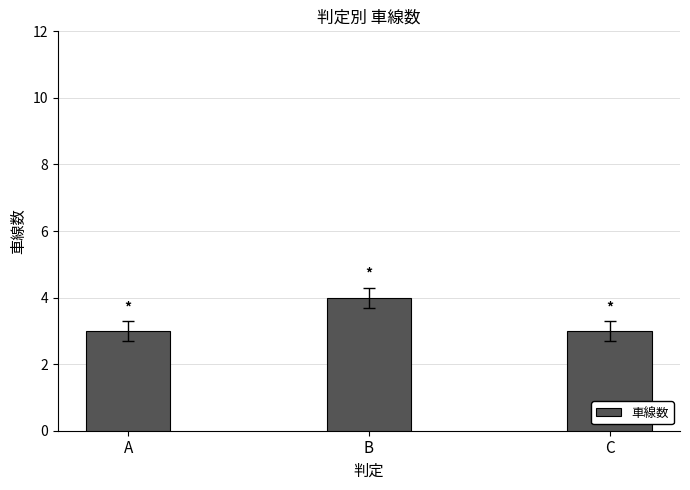

What is the change in value from A to B?

+1